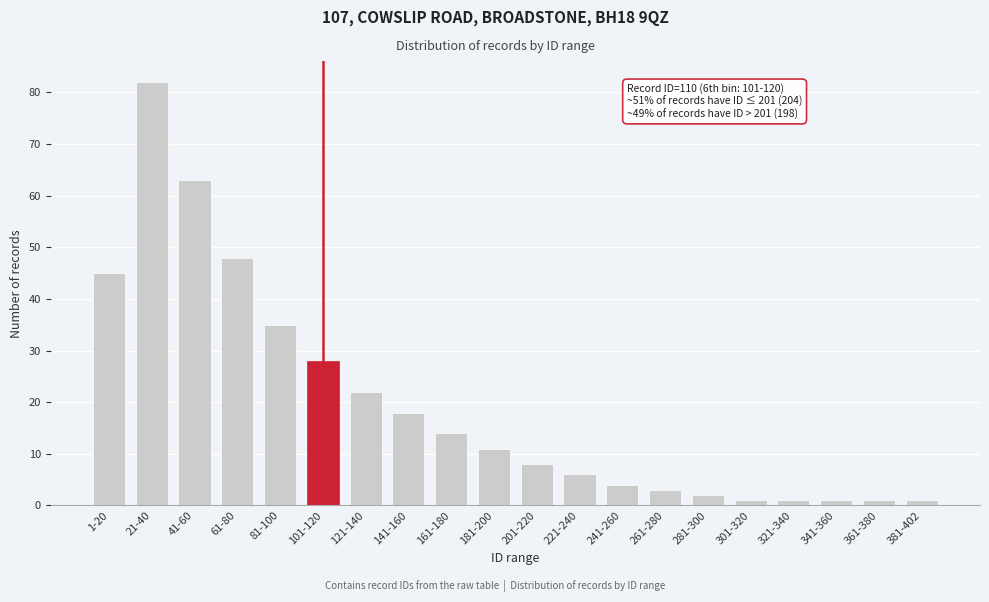

Reading left to right, list all the values displayed in this chart.

45	82	63	48	35	28	22	18	14	11	8	6	4	3	2	1	1	1	1	1